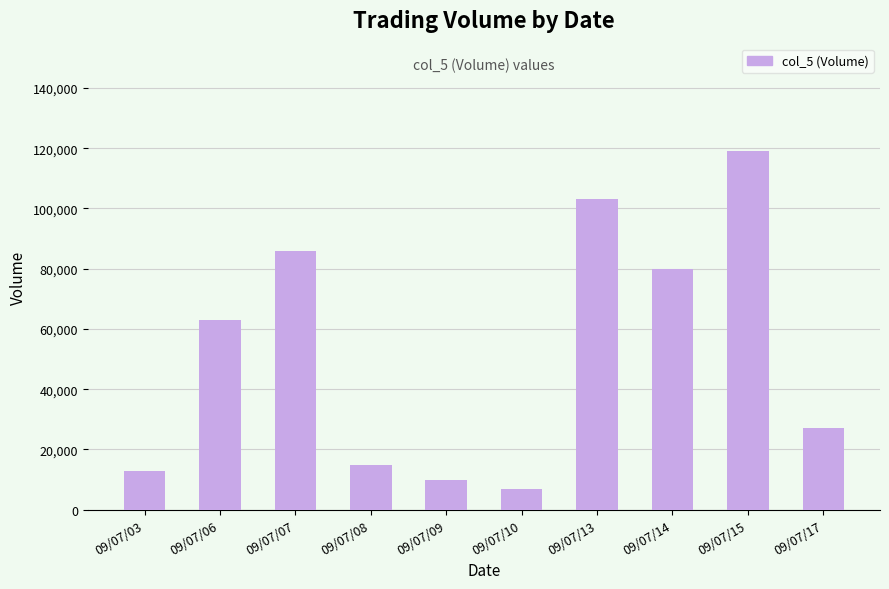

What is the sum of all values?

523000